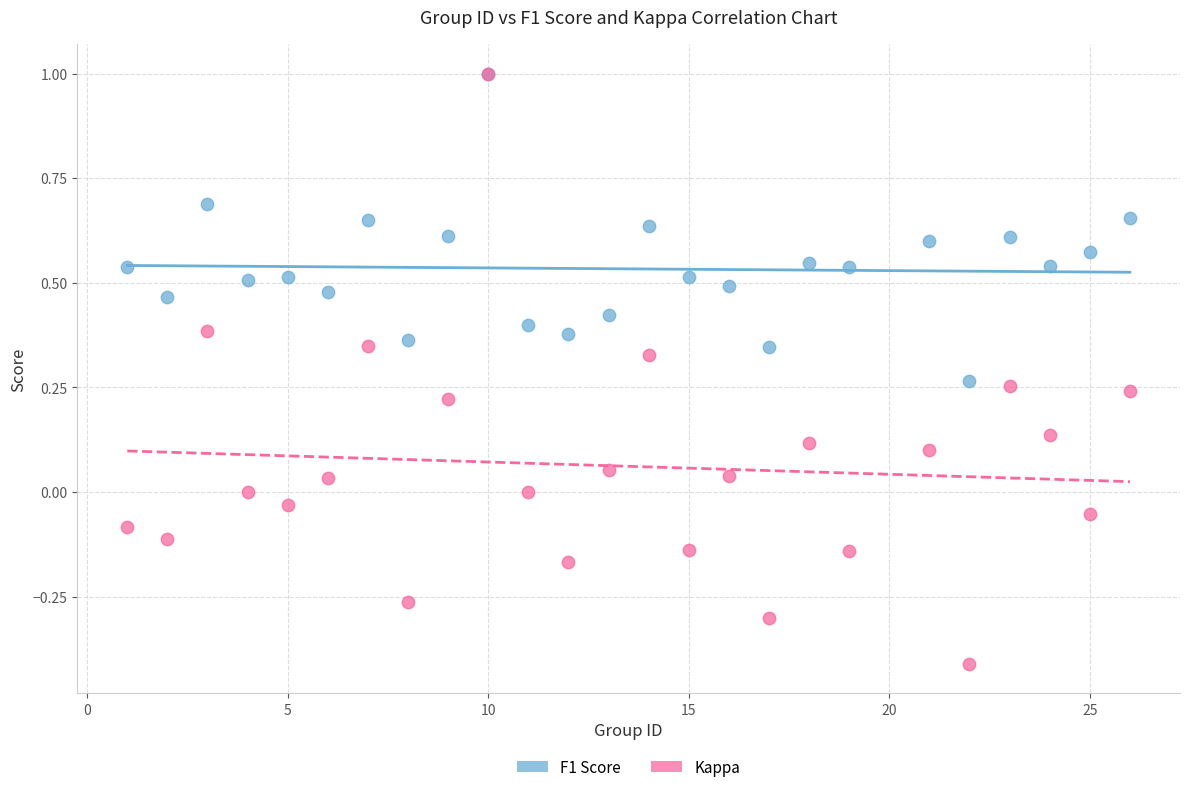

Which series has the largest Y range (max minus min)?

Kappa